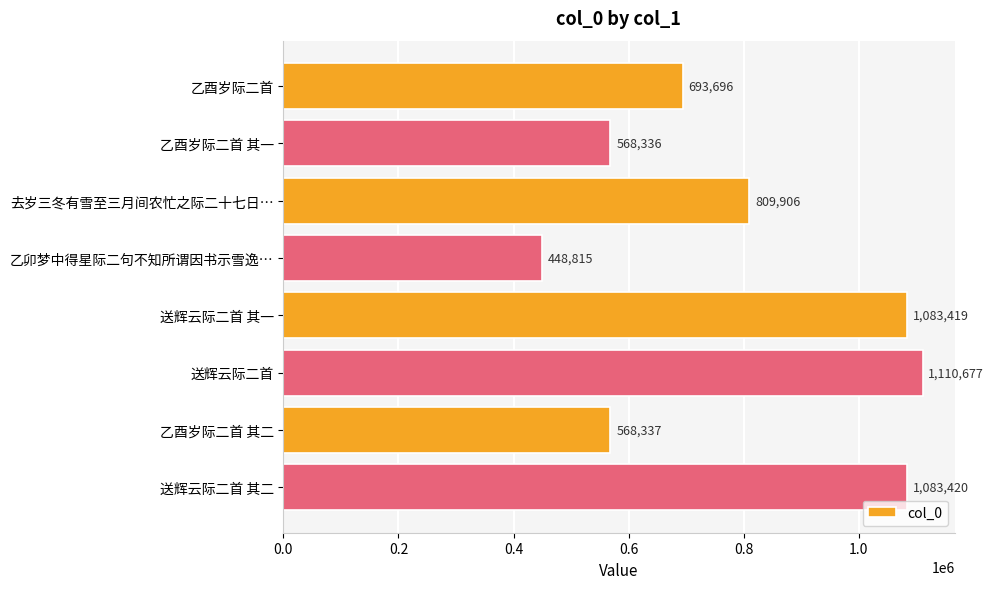

Where is the data nearest to the value 779746?

去岁三冬有雪至三月间农忙之际二十七日…